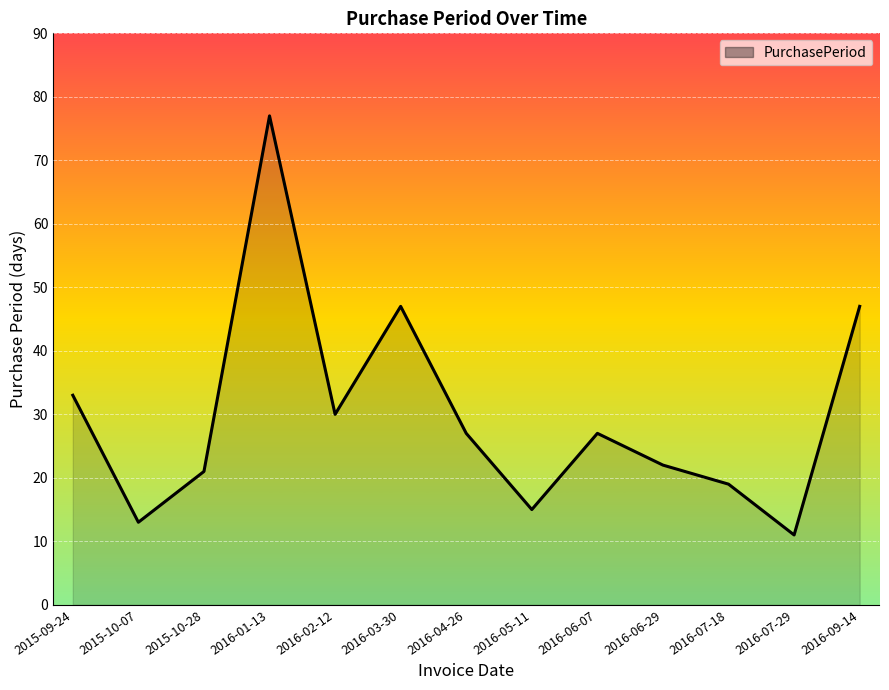

At which category does the chart reach its minimum across all series?

2016-07-29